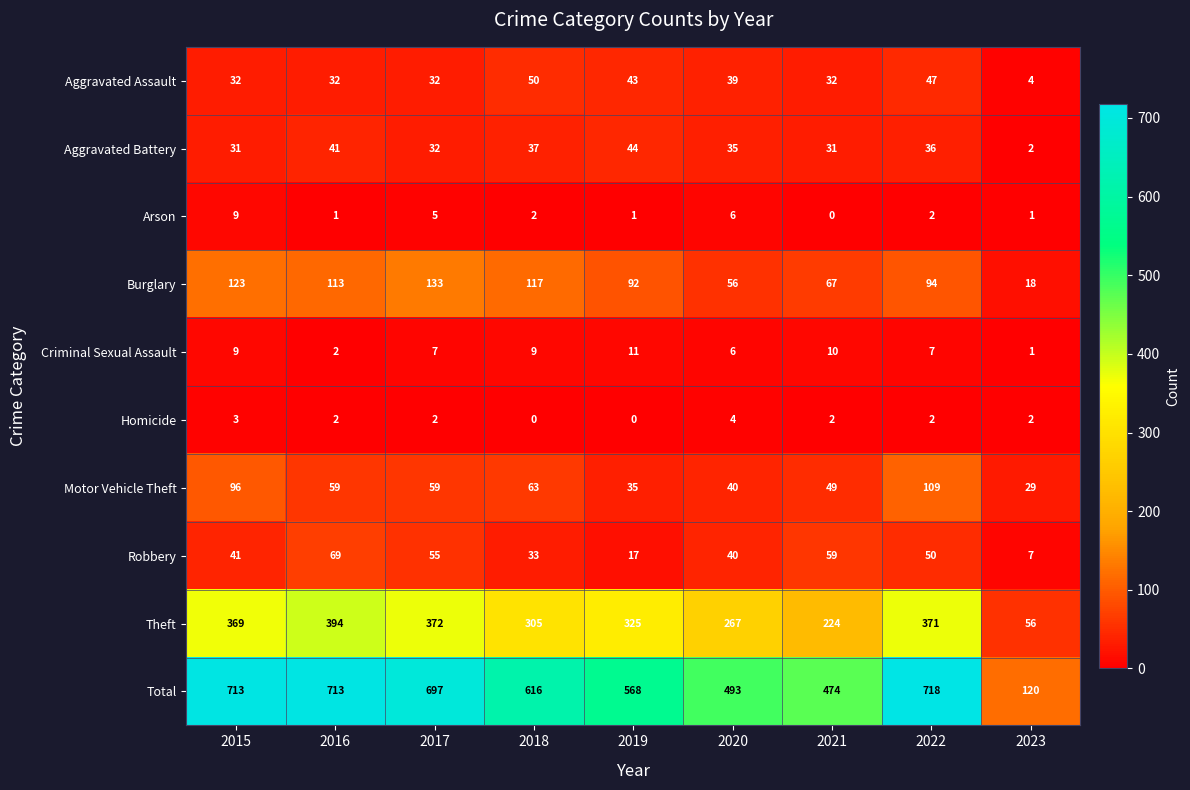

Read the Motor Vehicle Theft value at 2018, to the nearest 5.

65